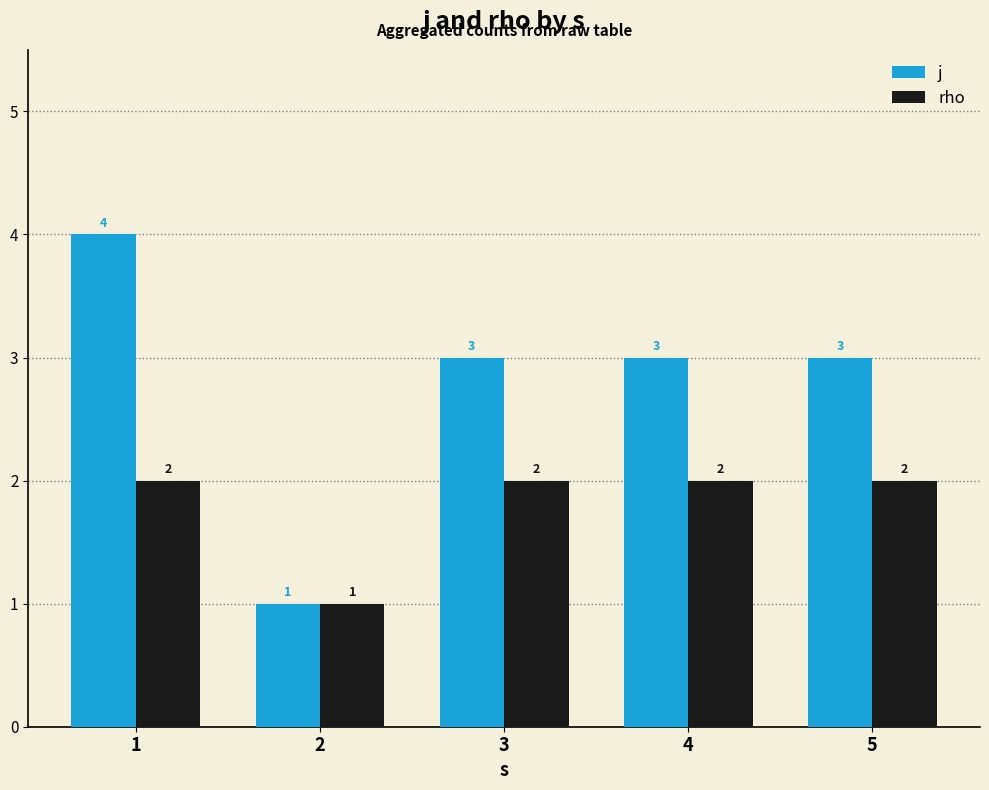

What is the approximate value of j at 1?

4